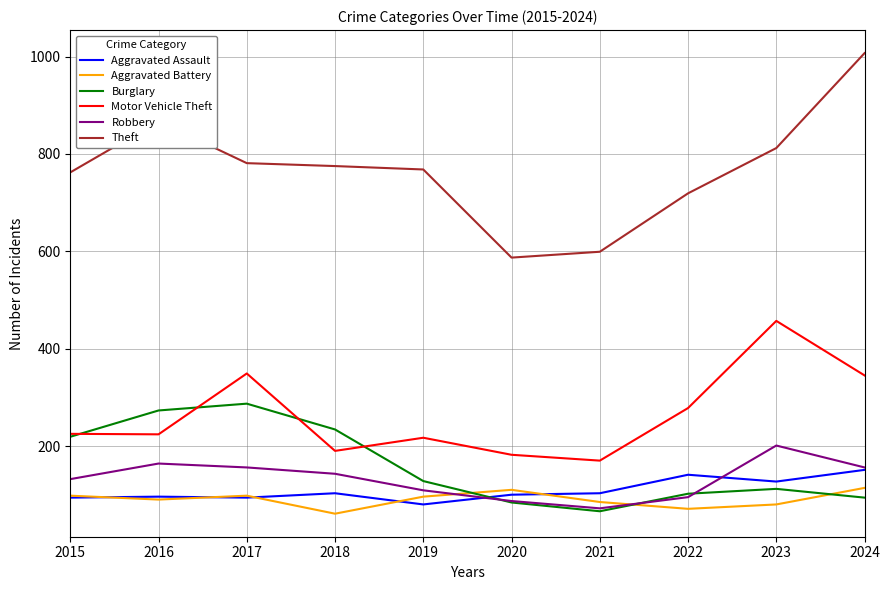

Which series has the largest total across all categories?

Theft